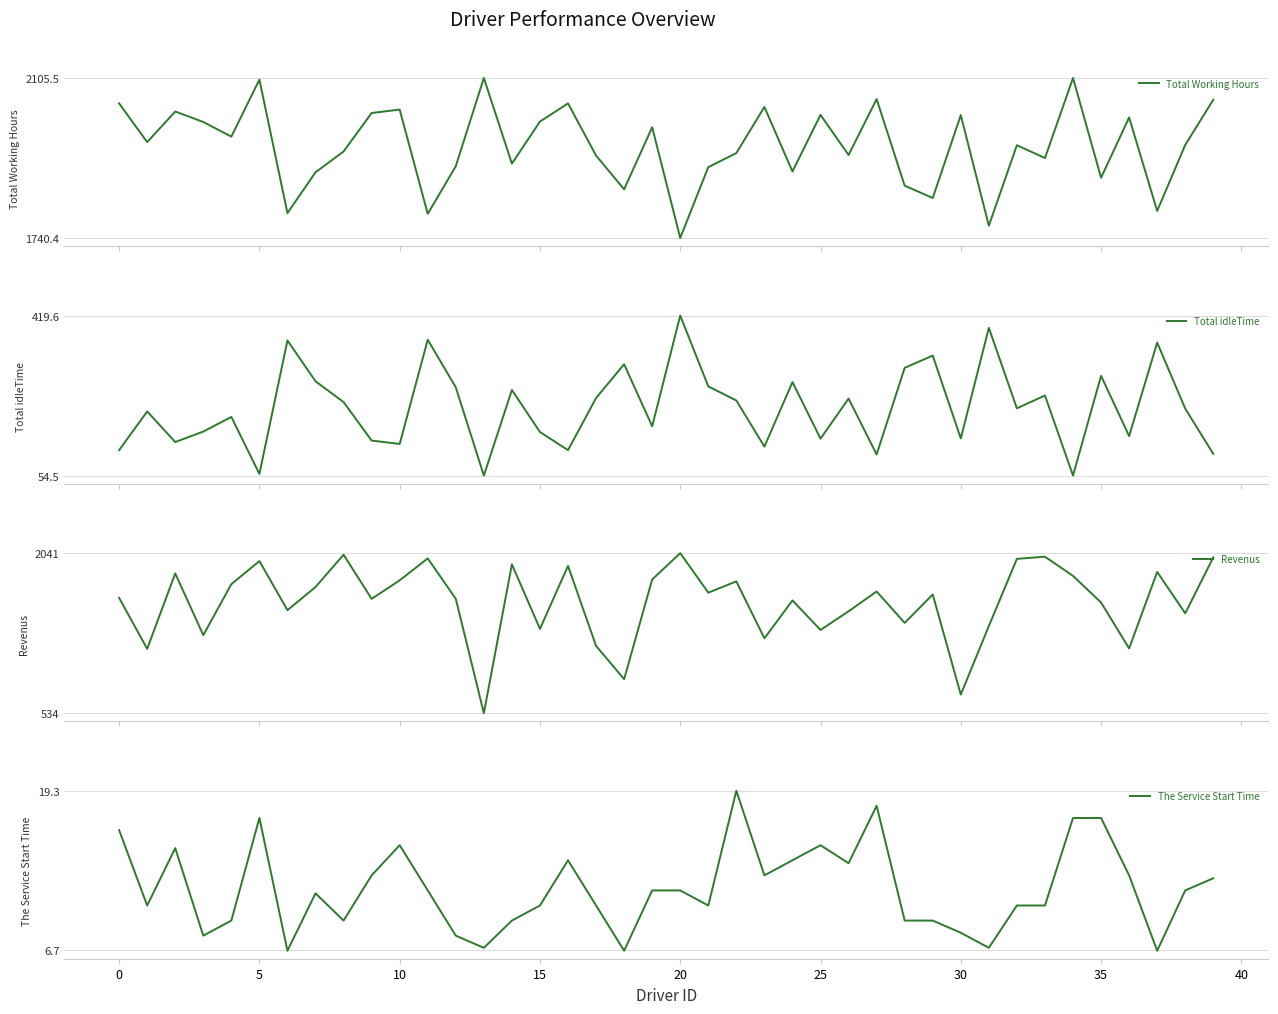

Between 12 and 32, which series saw the biggest shift?

Revenus